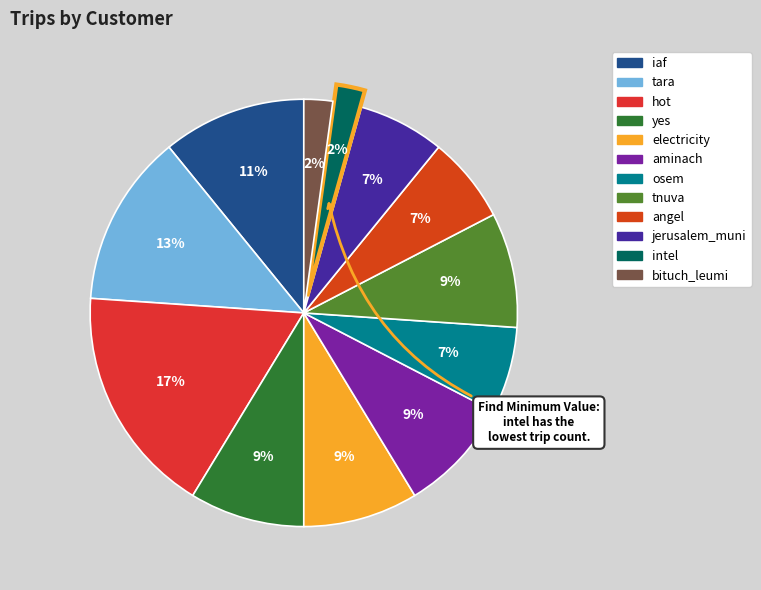

Is intel the majority of the pie?

No